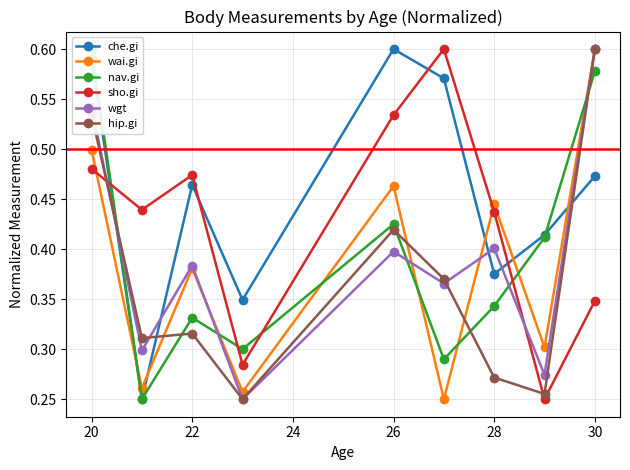

How many interior local peaks does the che.gi series have?

2